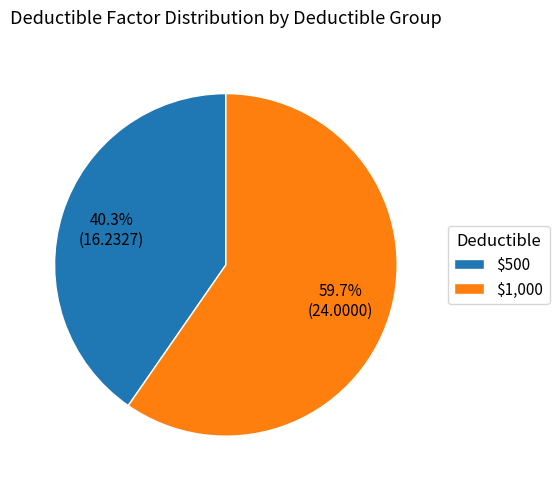

What percentage is NOT represented by $1,000?

40.3%